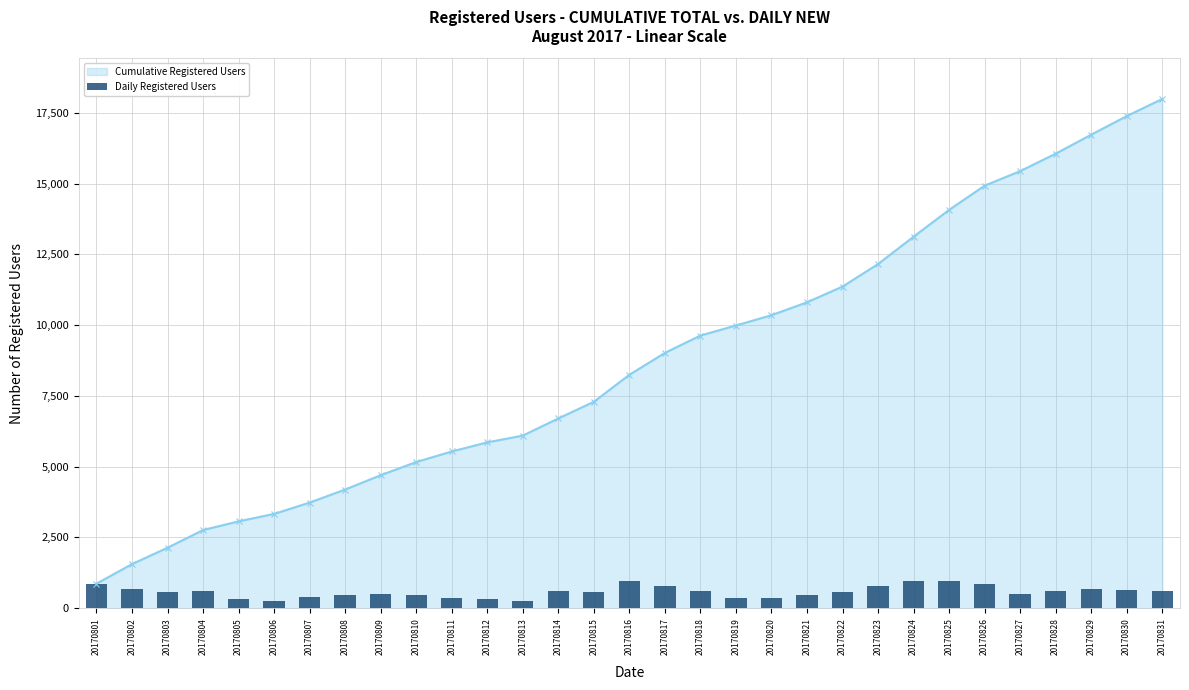

What is the lowest value of the Daily Registered Users series?

239